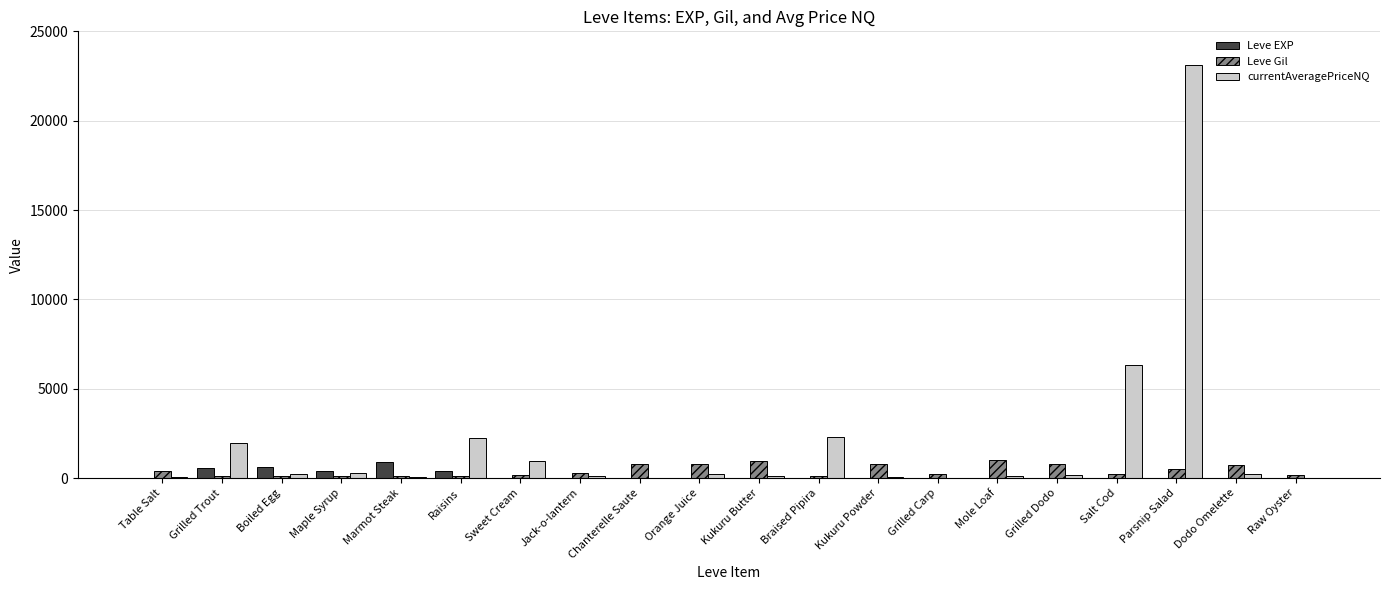

What is the approximate value of Leve Gil at Boiled Egg?

112.0